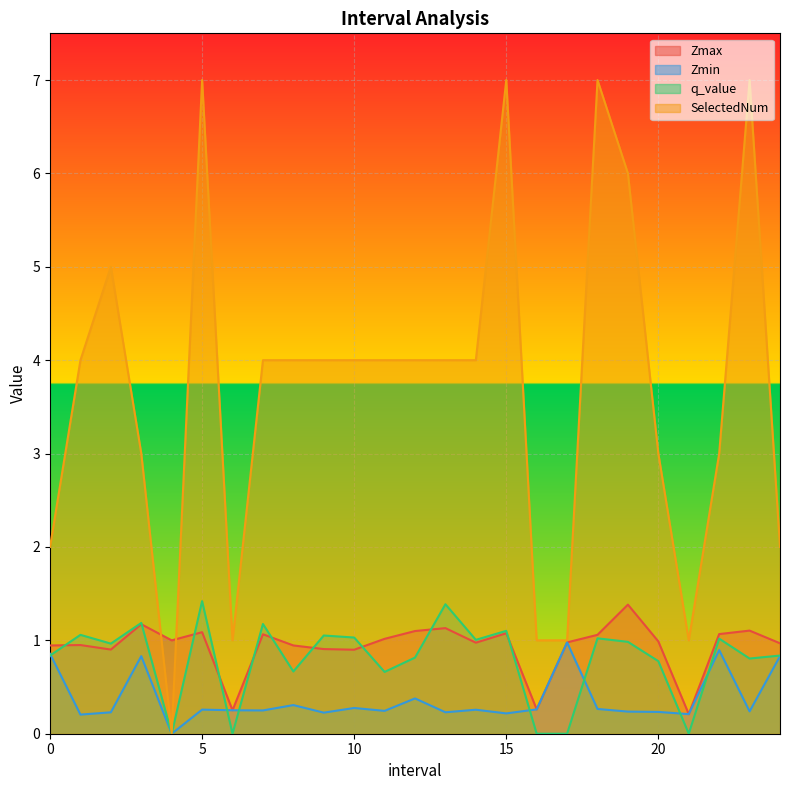

Which series has the largest total across all categories?

SelectedNum